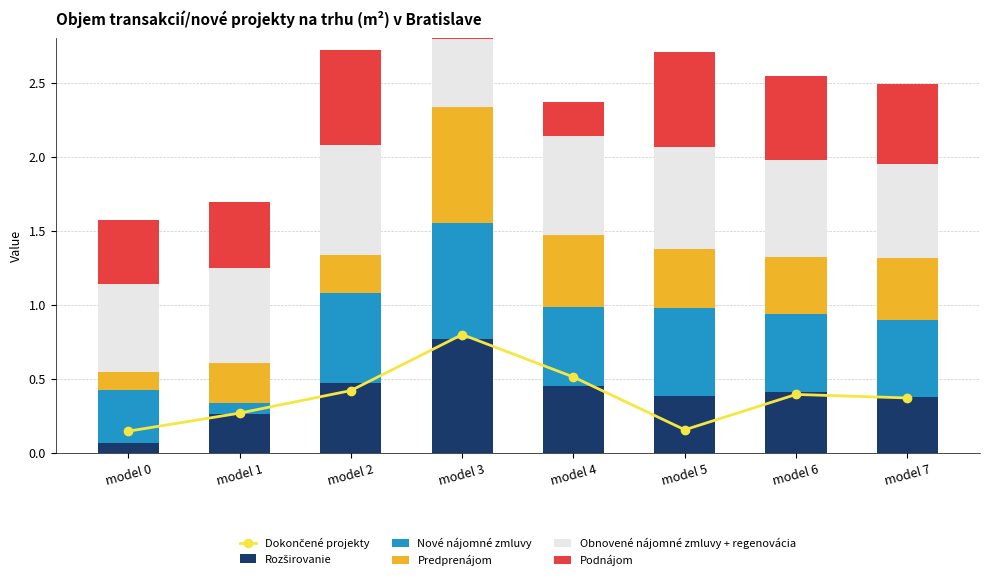

At model 4, list the series in order from smallest to largest.

Podnájom, Rozširovanie, Predprenájom, Dokončené projekty, Nové nájomné zmluvy, Obnovené nájomné zmluvy + regenovácia